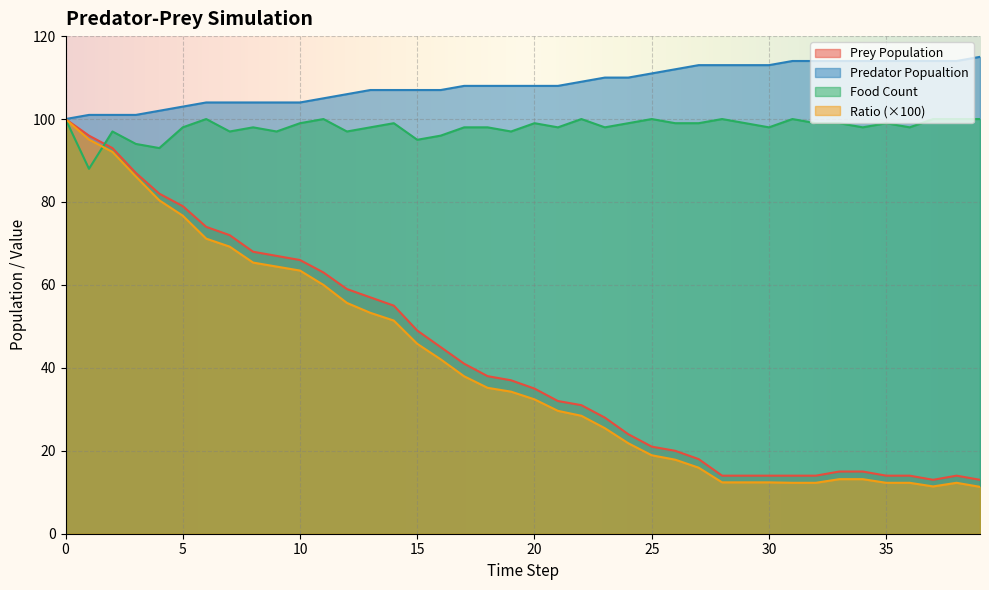

Is it true that Ratio equals 12.4 at 30?

True